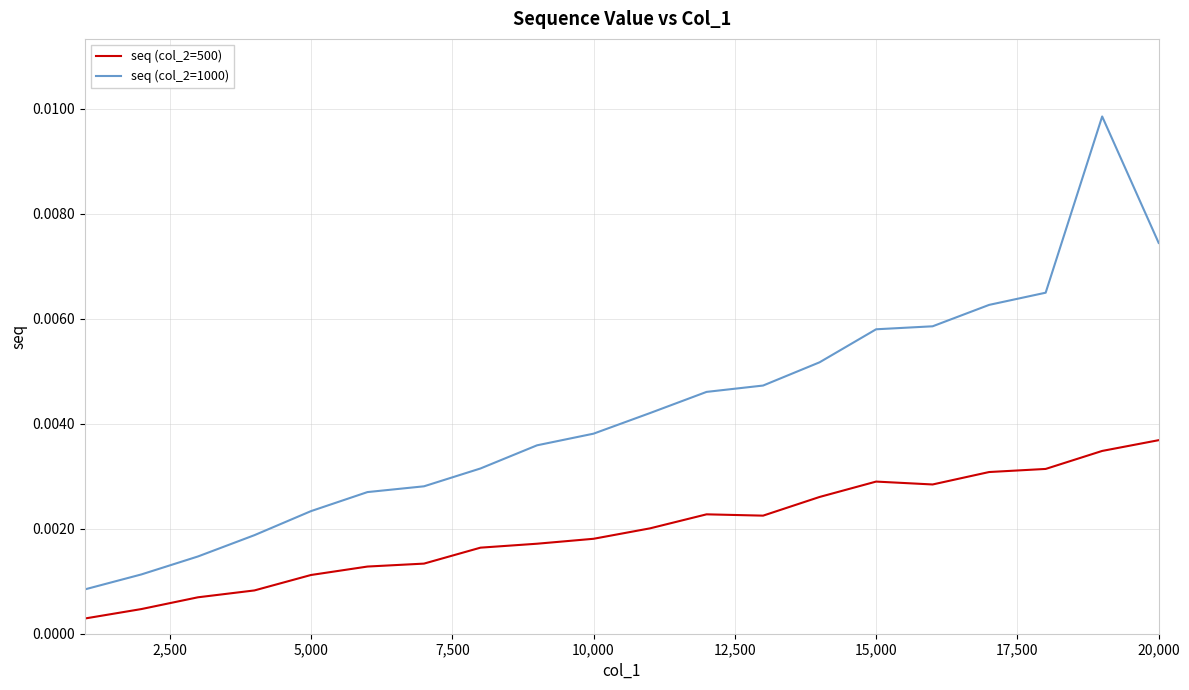

True or false: seq (col_2=500) and seq (col_2=1000) cross at least once.

False